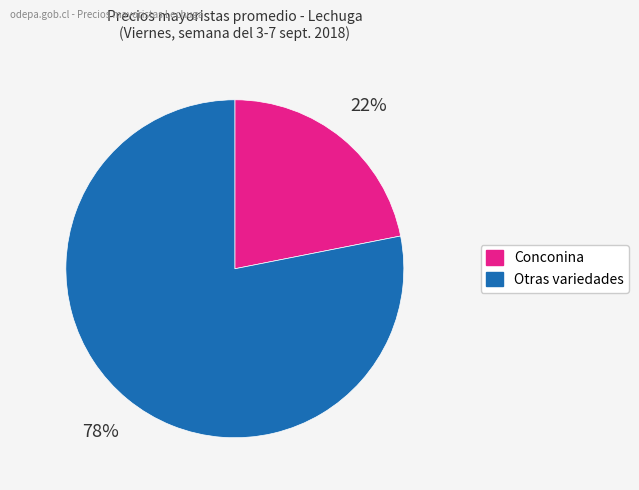

To the nearest percent, what is the average slice percentage?

50%